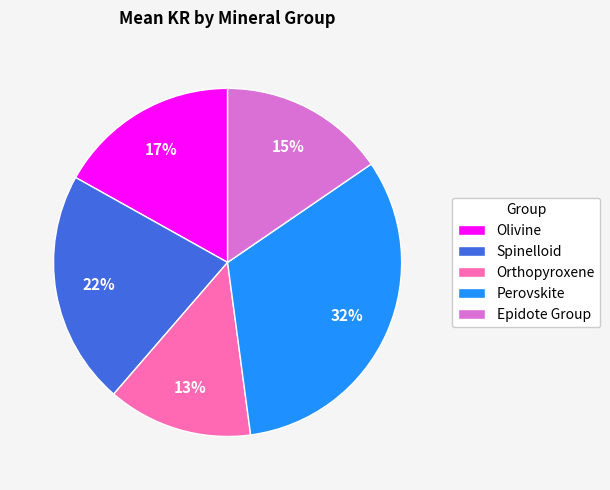

Which category has the biggest portion of the pie?

Perovskite